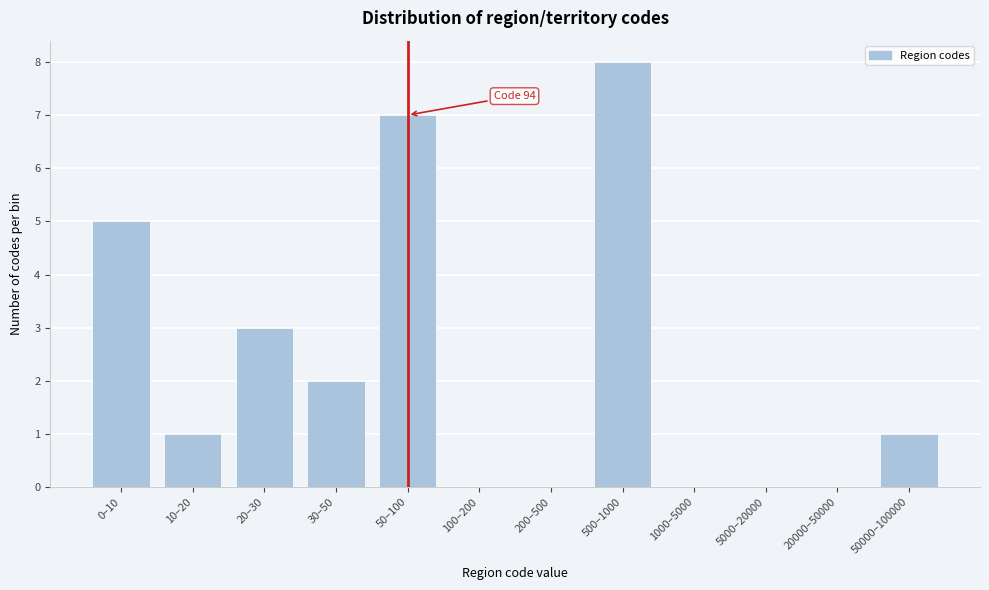

Reading left to right, transcribe all the data shown in this chart.

0–10=5	10–20=1	20–30=3	30–50=2	50–100=7	100–200=0	200–500=0	500–1000=8	1000–5000=0	5000–20000=0	20000–50000=0	50000–100000=1